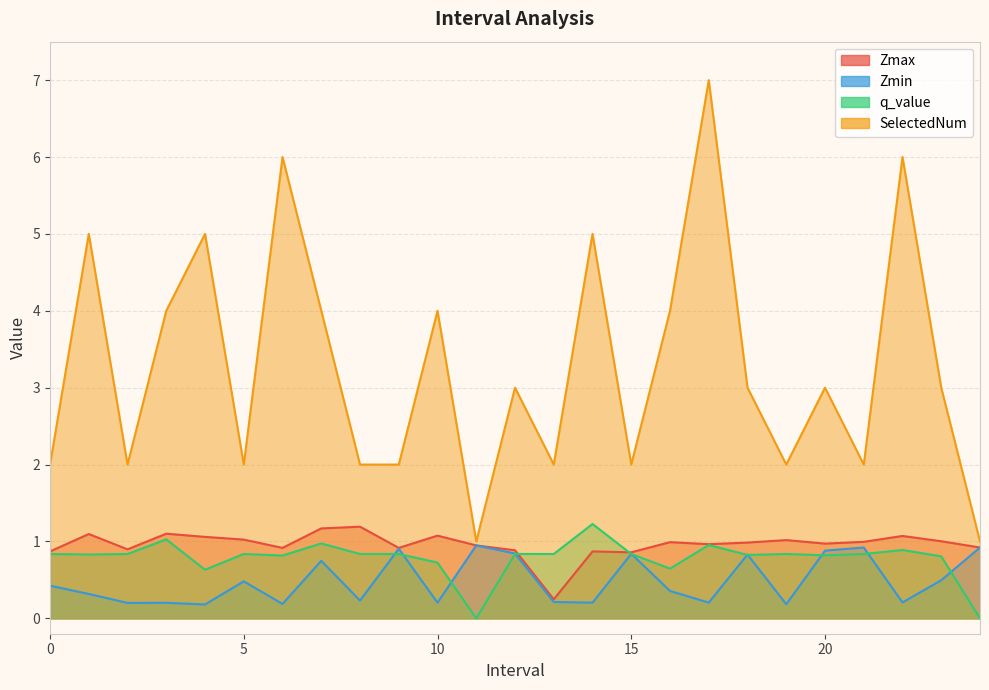

Is it true that q_value equals 0.0 at 24.0?

True